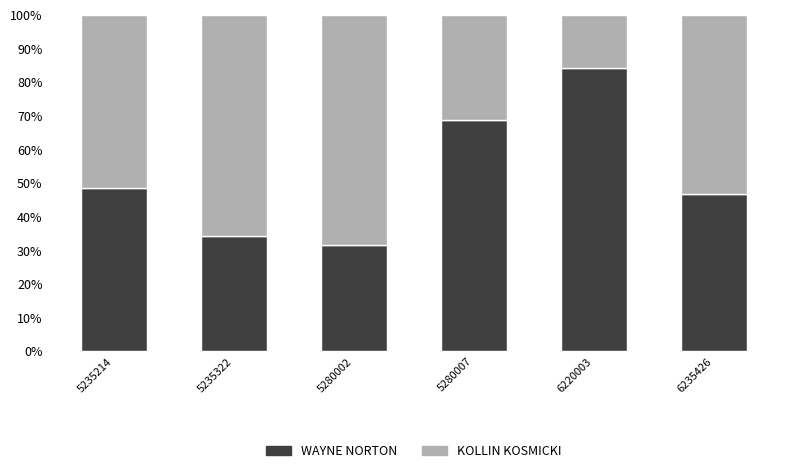

How many data points does each series have?

6